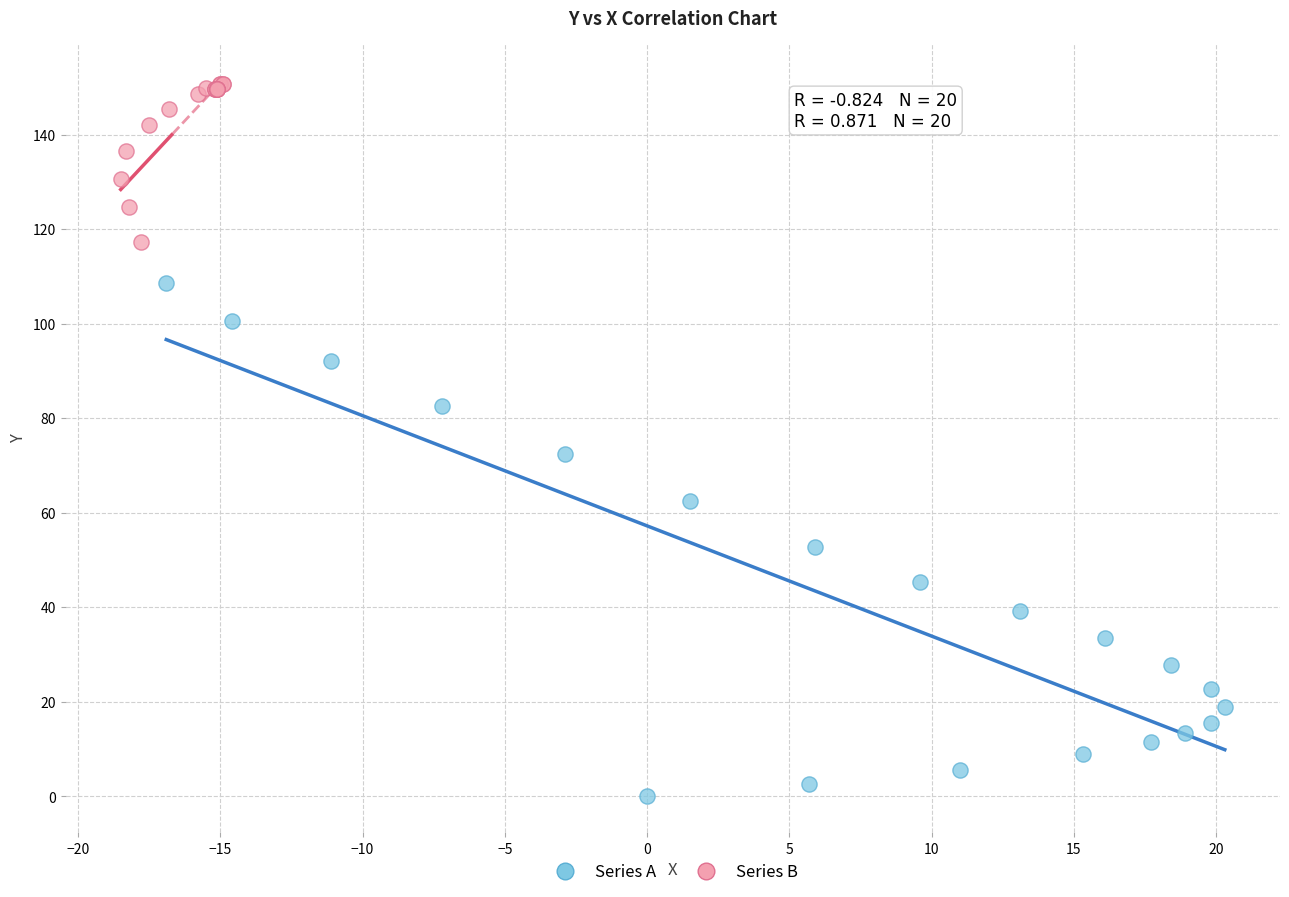

Which series reaches the maximum Y coordinate?

Series B